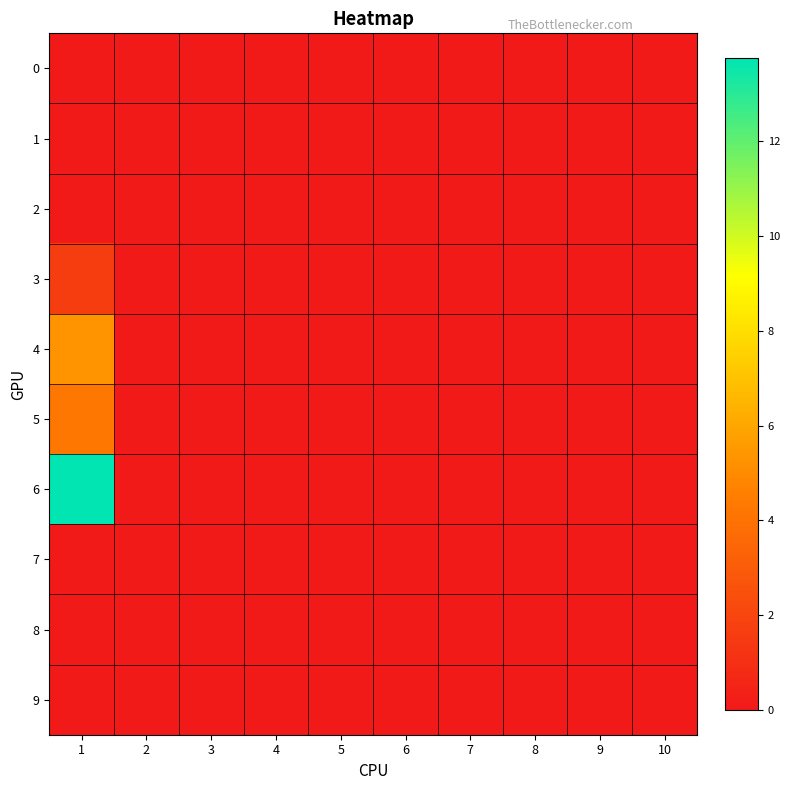

Which label corresponds to the smallest value in the chart?

1